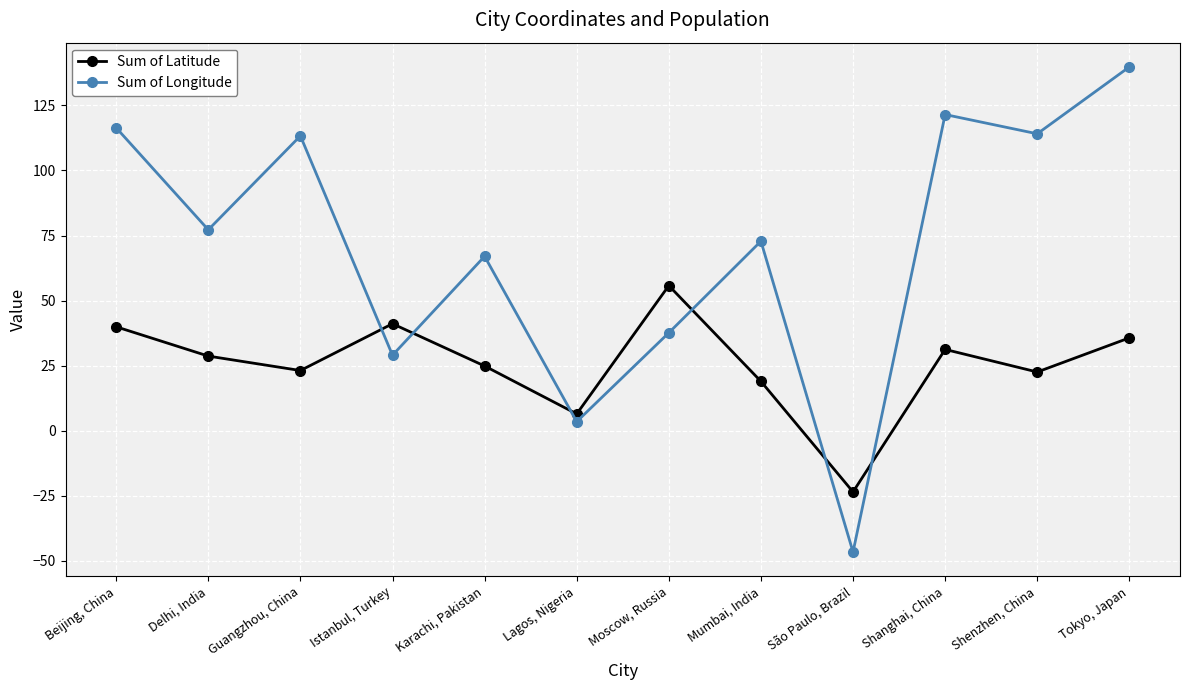

What are all the series names shown in the legend?

Sum of Latitude, Sum of Longitude